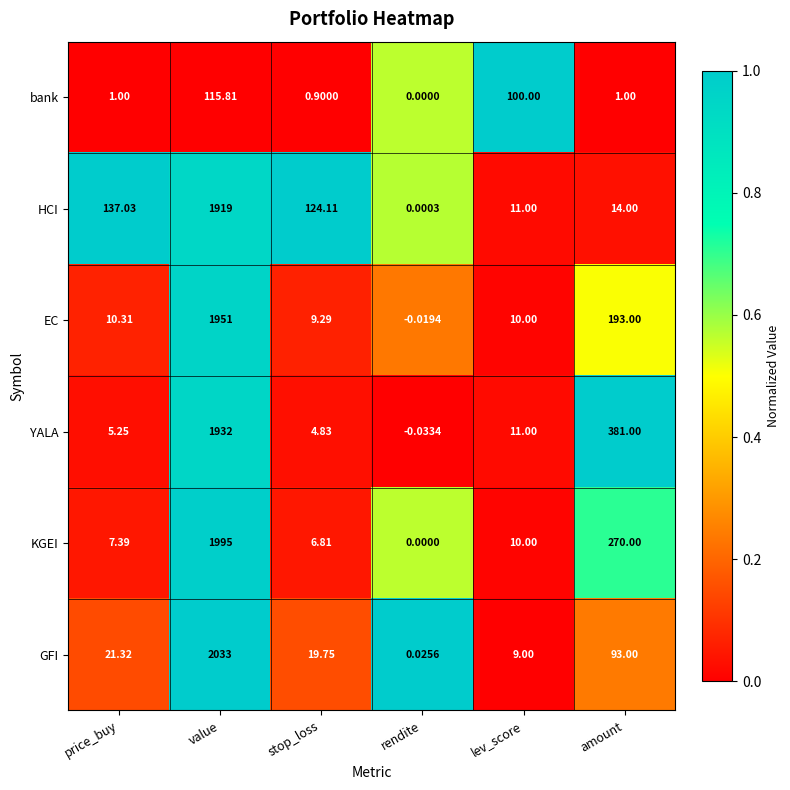

Which series has the widest spread of values?

GFI